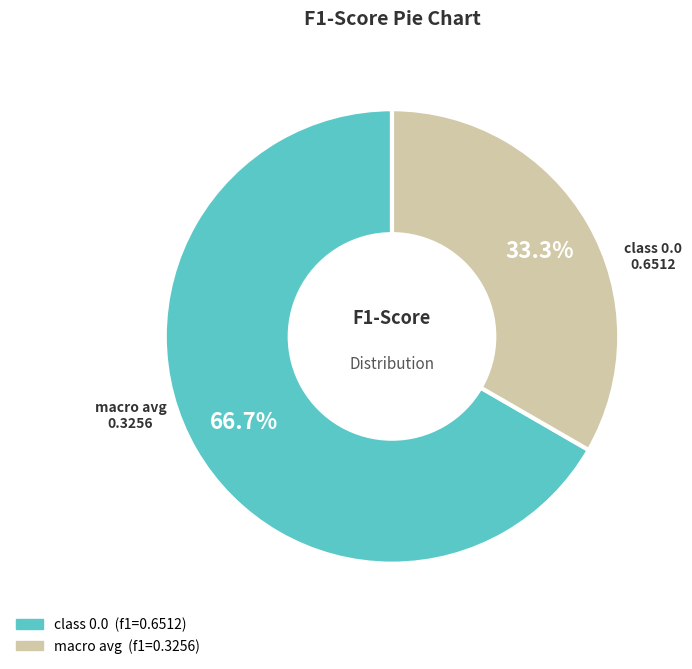

Does any single category account for the majority?

Yes